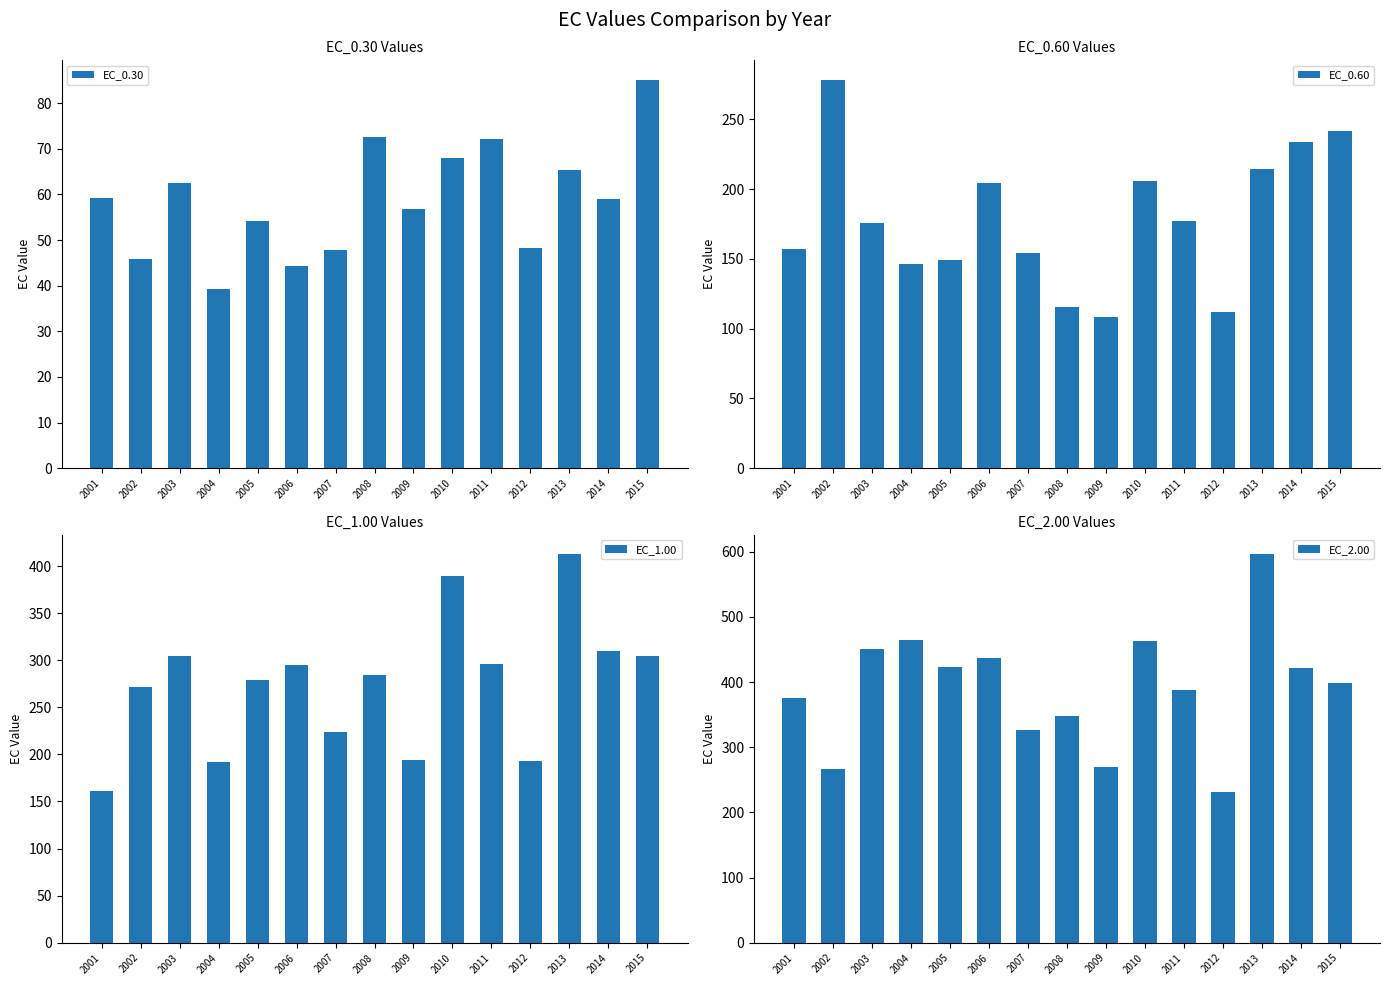

At how many categories does at least one series exceed 53?

15